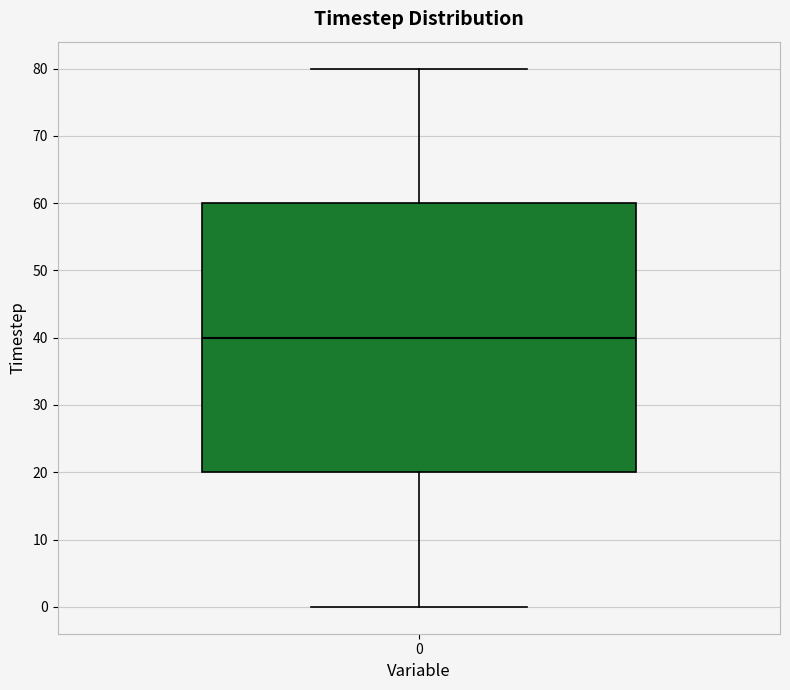

Where does the upper whisker of the box at x = 0 end on the y-axis? The values are not printed on the chart, so give them approximately, as read against the axis.

80